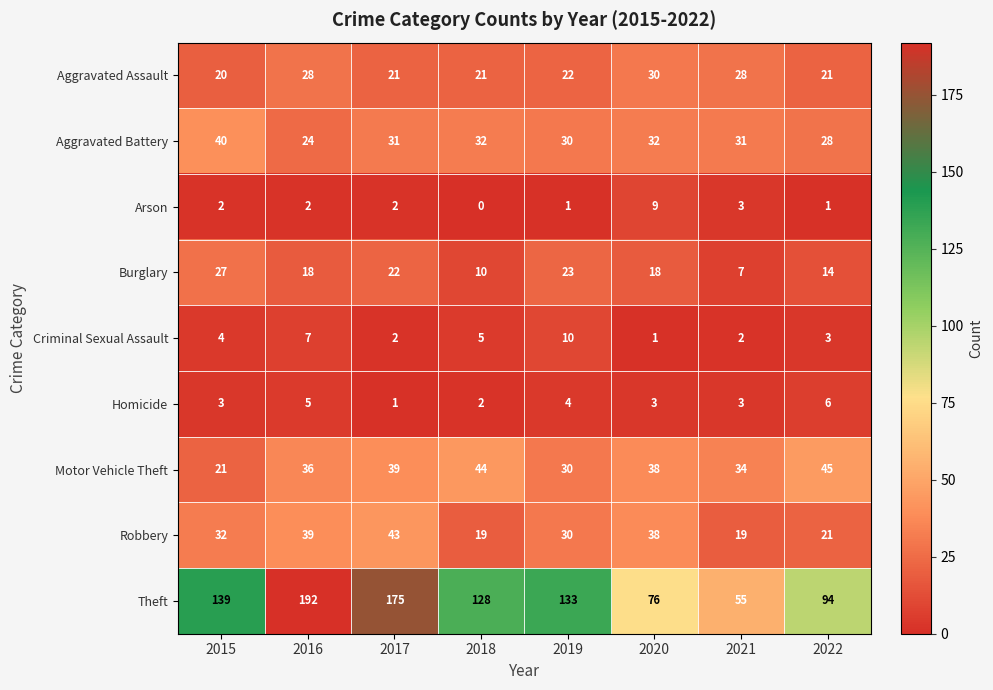

At which label does Homicide reach its minimum?

2017